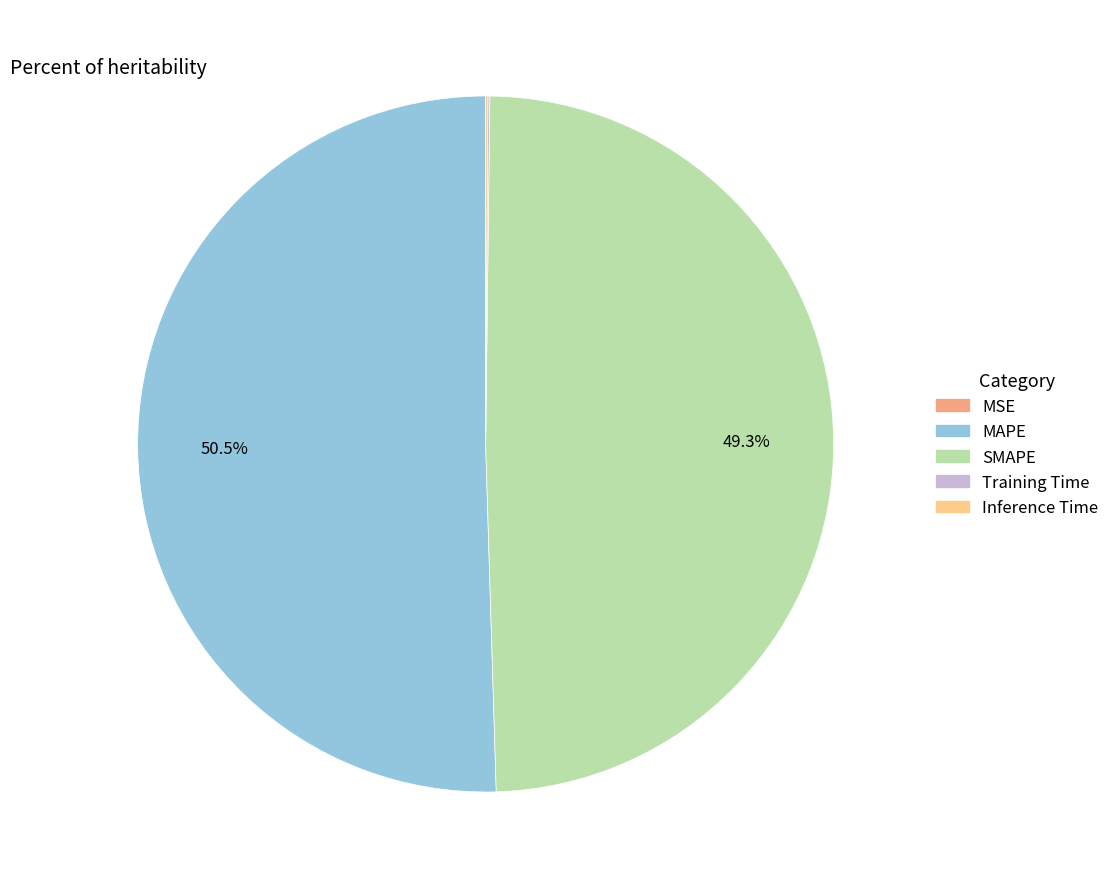

Which category has the biggest portion of the pie?

MAPE